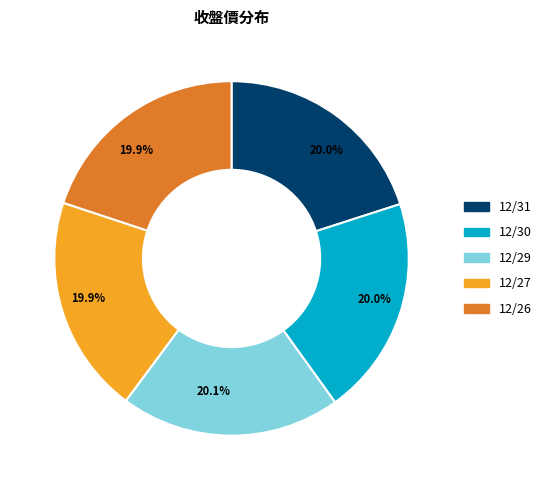

Approximately how many times larger is the value at 12/31 compared to 12/26?

1.0